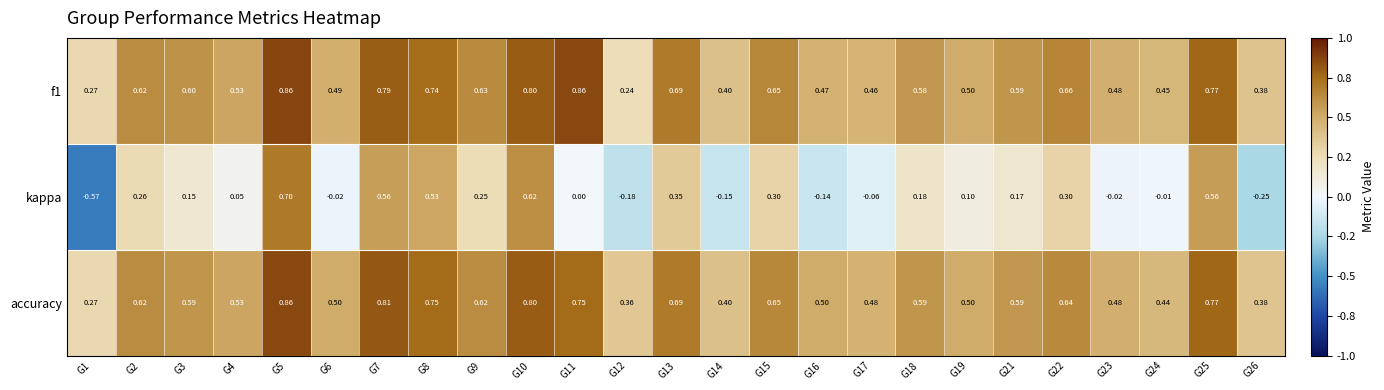

Which series has the largest total across all categories?

accuracy